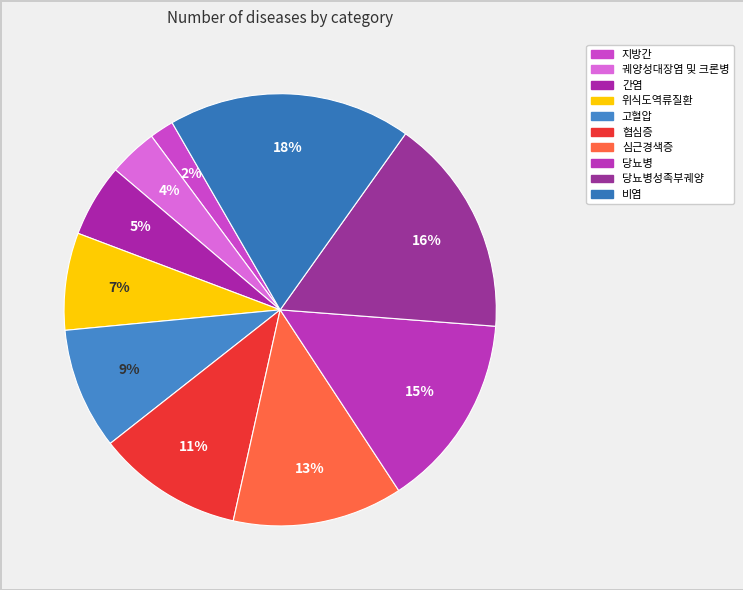

Is there a majority slice in this chart?

No